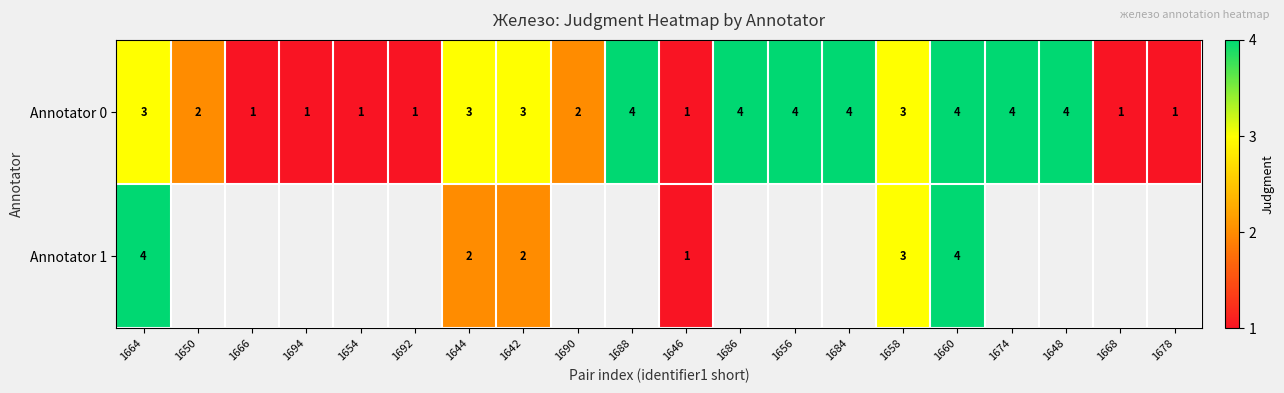

What is the difference between the maximum and minimum values in the Annotator 0 series?

3